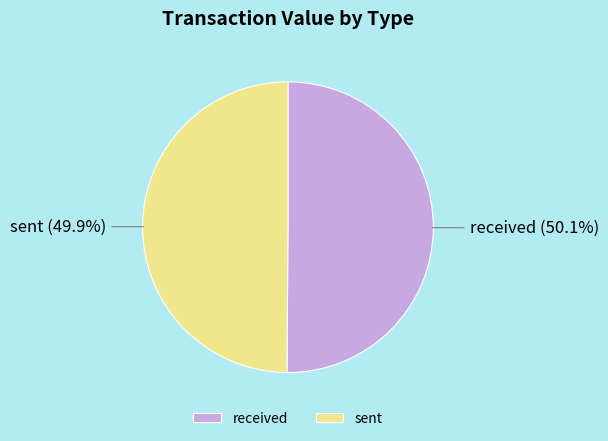

Approximately how many times larger is the value at sent compared to received?

1.0